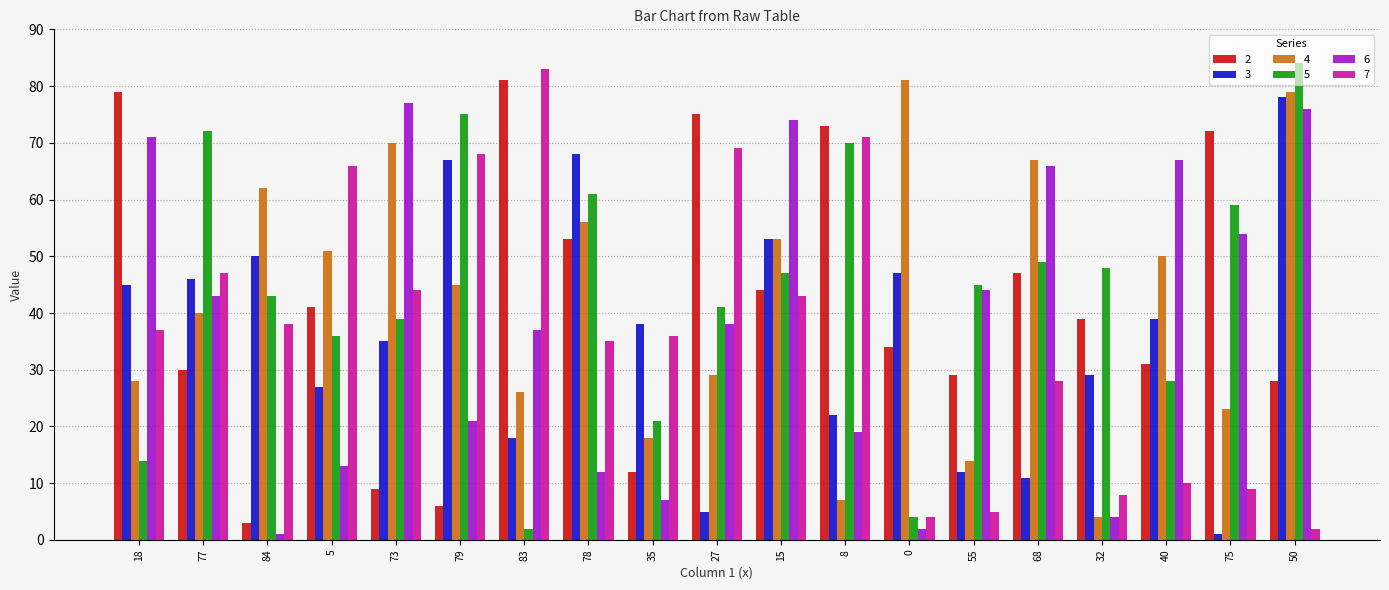

Reading left to right, what are all the values shown in this chart?

2: 18=79	77=30	84=3	5=41	73=9	79=6	83=81	78=53	35=12	27=75	15=44	8=73	0=34	55=29	68=47	32=39	40=31	75=72	50=28
3: 18=45	77=46	84=50	5=27	73=35	79=67	83=18	78=68	35=38	27=5	15=53	8=22	0=47	55=12	68=11	32=29	40=39	75=1	50=78
4: 18=28	77=40	84=62	5=51	73=70	79=45	83=26	78=56	35=18	27=29	15=53	8=7	0=81	55=14	68=67	32=4	40=50	75=23	50=79
5: 18=14	77=72	84=43	5=36	73=39	79=75	83=2	78=61	35=21	27=41	15=47	8=70	0=4	55=45	68=49	32=48	40=28	75=59	50=84
6: 18=71	77=43	84=1	5=13	73=77	79=21	83=37	78=12	35=7	27=38	15=74	8=19	0=2	55=44	68=66	32=4	40=67	75=54	50=76
7: 18=37	77=47	84=38	5=66	73=44	79=68	83=83	78=35	35=36	27=69	15=43	8=71	0=4	55=5	68=28	32=8	40=10	75=9	50=2